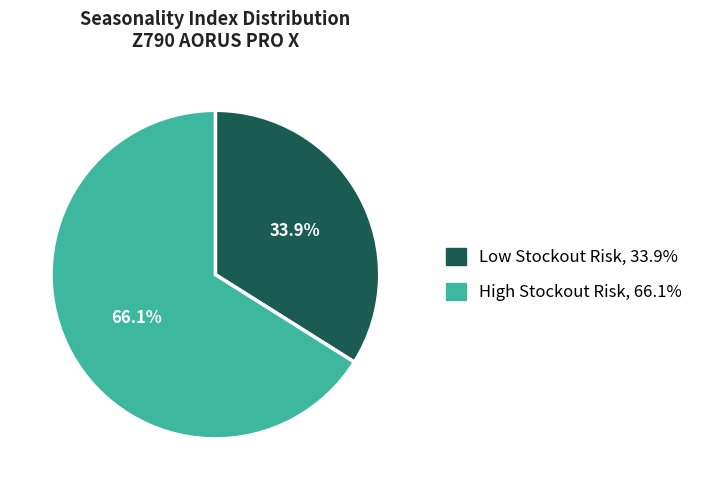

Is there any slice that represents more than half of the pie?

Yes